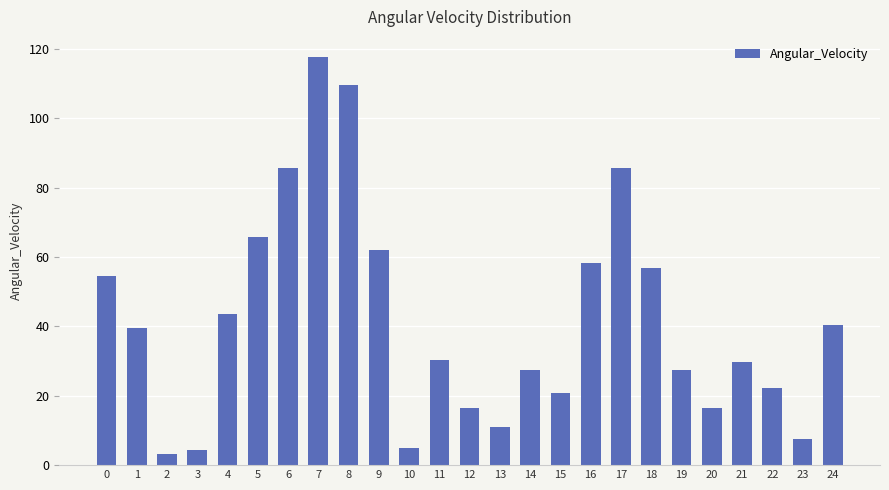

Read the value at 1.

39.5